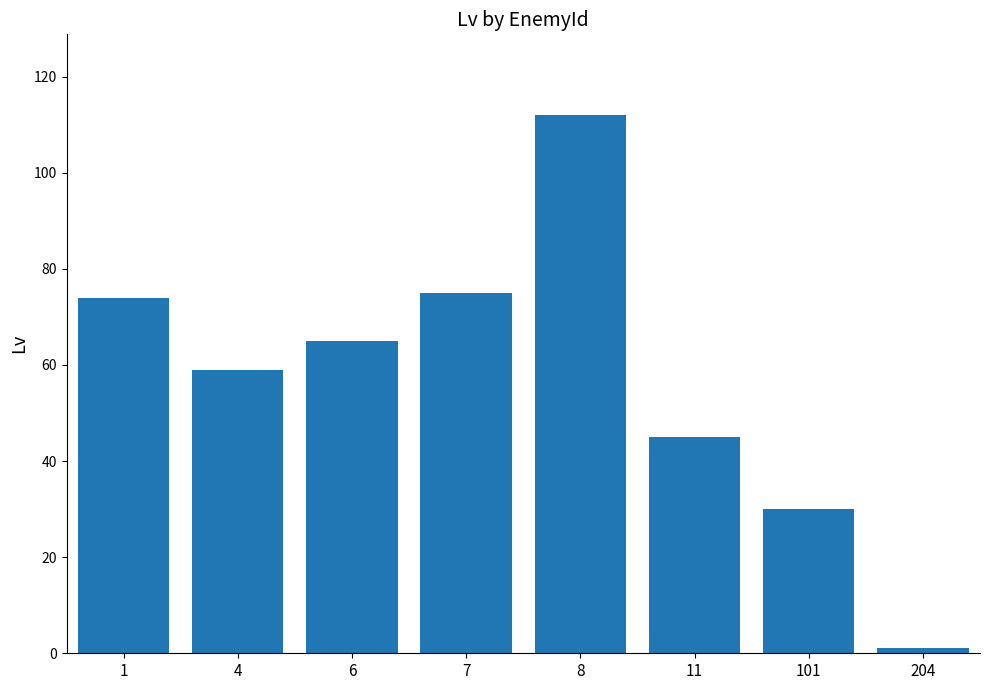

The chart shows a value of 74 at 1. True or false?

True